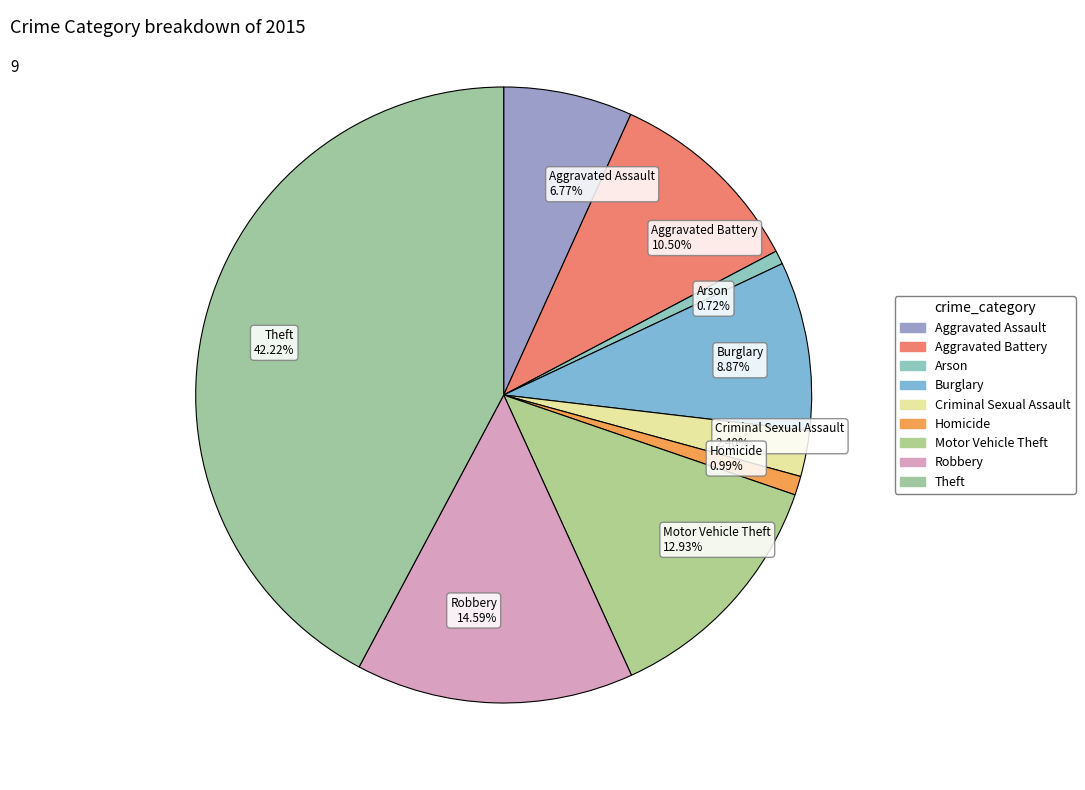

Does Theft account for over 50% of the chart?

No